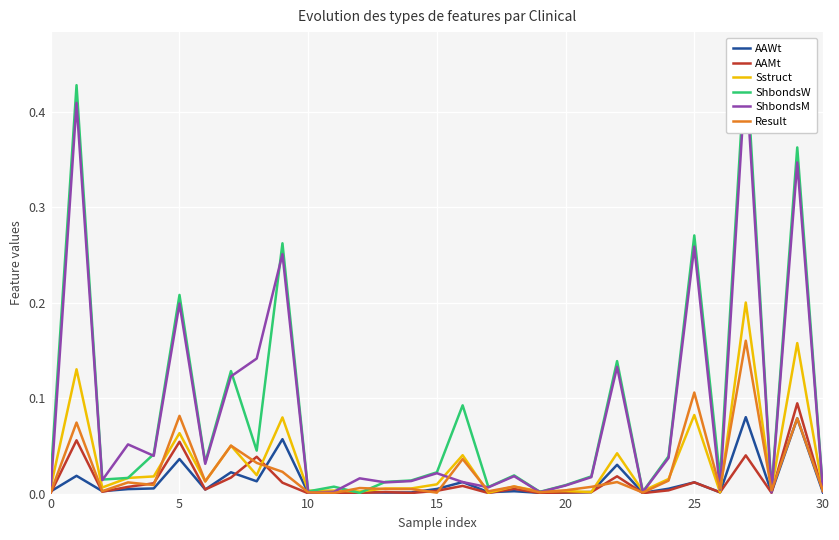

What is the difference between the AAWt values at 25 and 29?

0.1